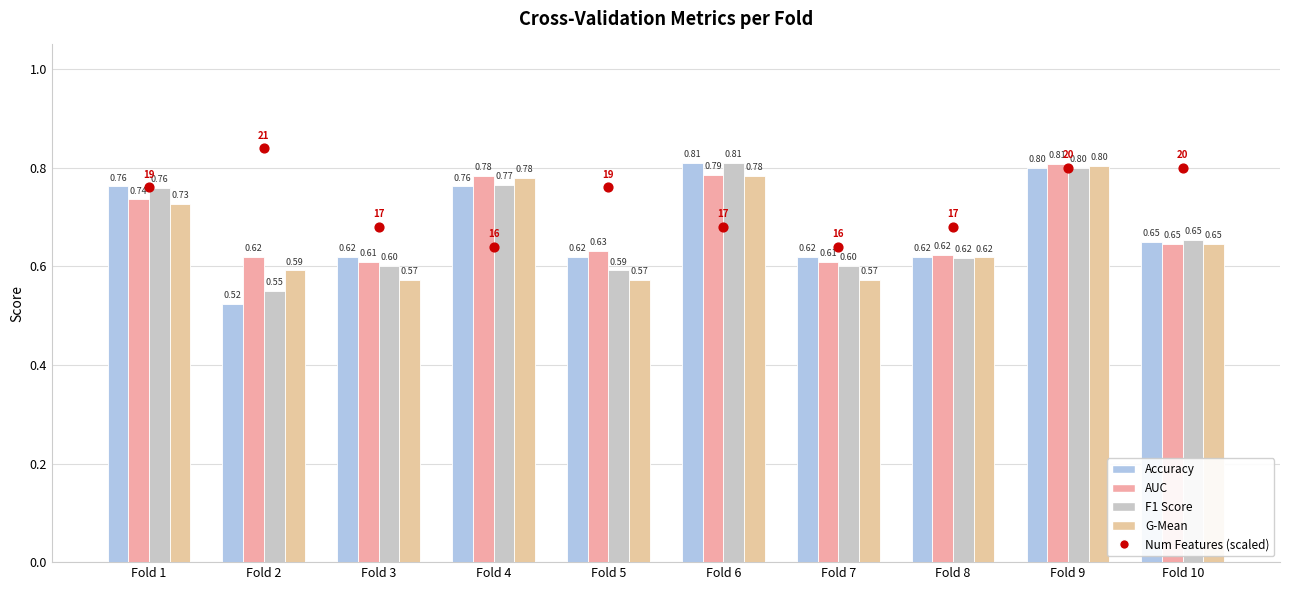

At which category is the sum across all series the highest?

Fold 9